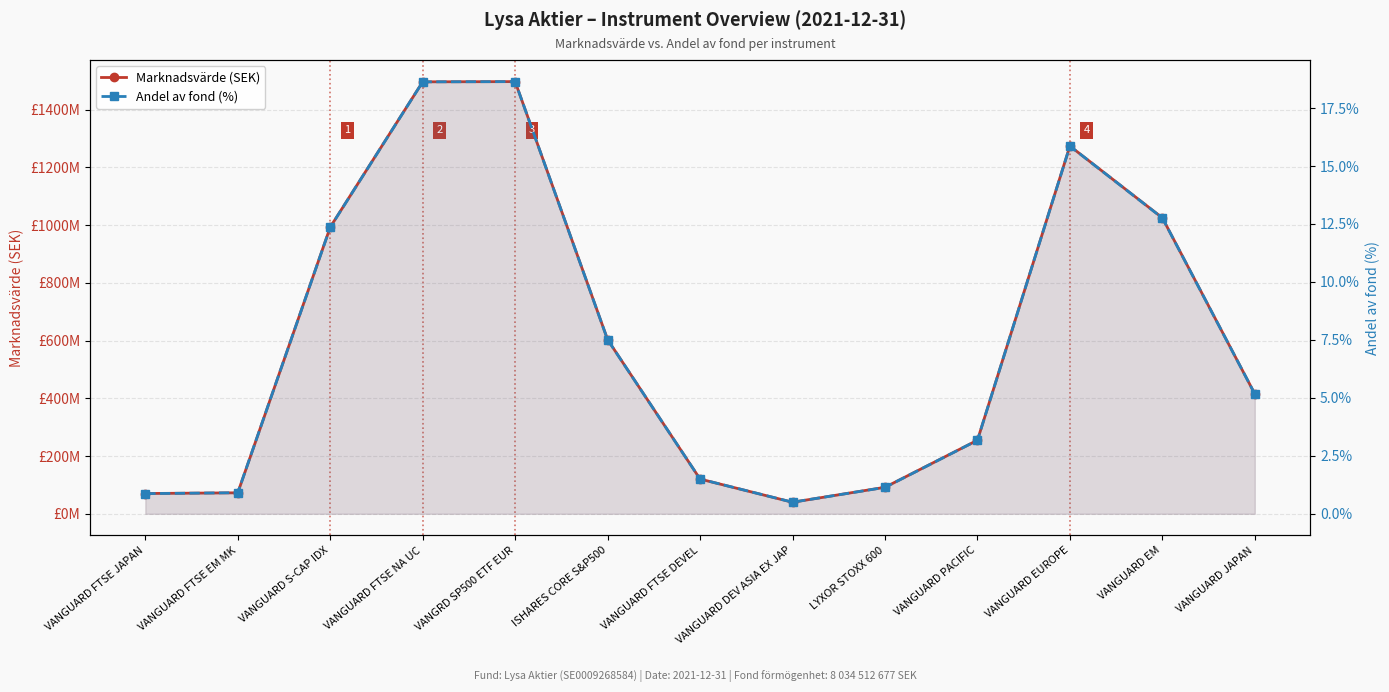

At VANGUARD S-CAP IDX, list the series in order from smallest to largest.

Andel av fond (%), Marknadsvärde (SEK)